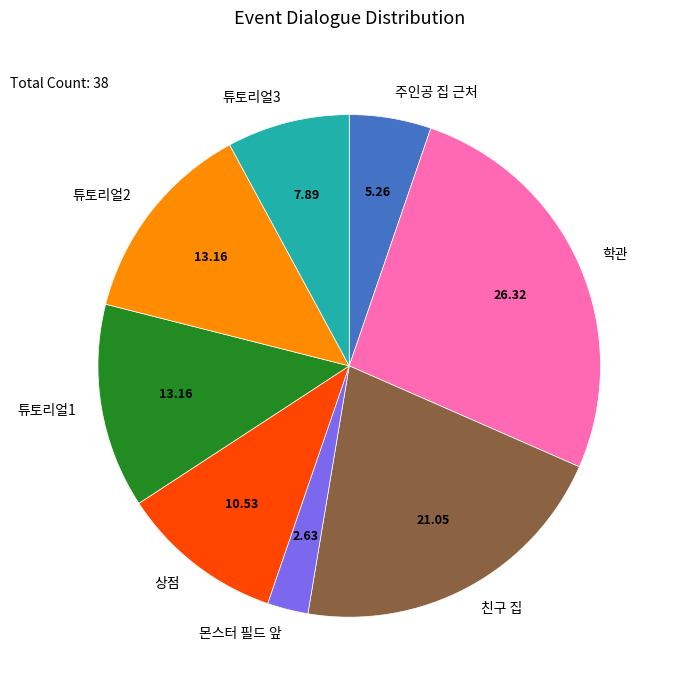

How many slices are in this pie chart?

8